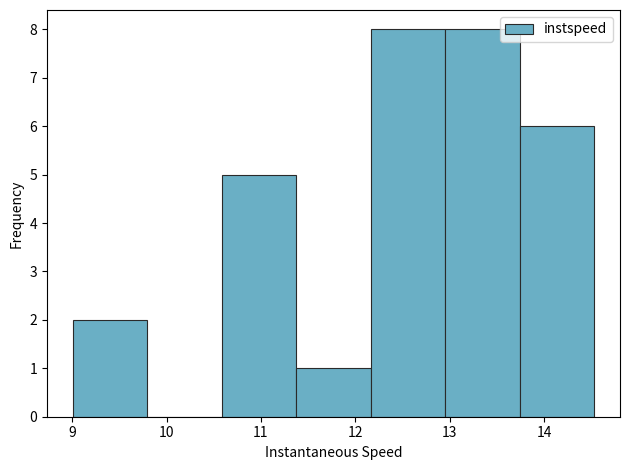

Reading left to right, list every bar in this chart as the range it spans on the x-axis followed by its height. Neither the bar edges nor the heights are printed on the chart, so give them approximately, as read against the axes.

9.0 to 9.8: 2
9.8 to 10.6: 0
10.6 to 11.4: 5
11.4 to 12.2: 1
12.2 to 13.0: 8
13.0 to 13.7: 8
13.7 to 14.5: 6